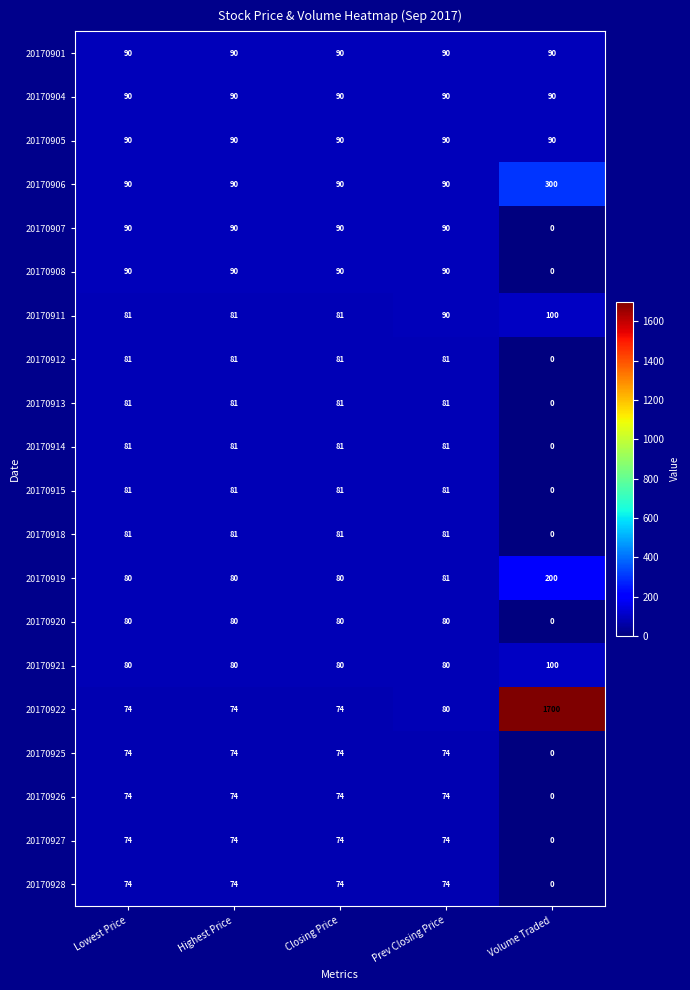

Read the 20170914 value at Highest Price.

81